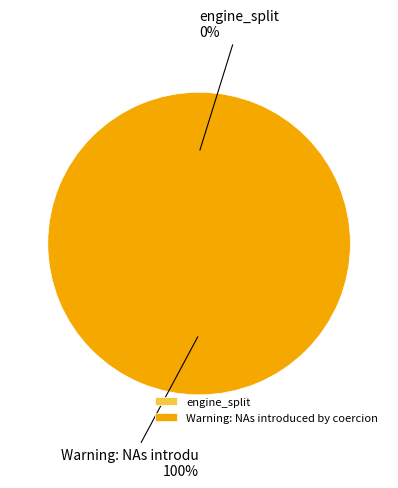

Is Warning: NAs introduced by coercion the majority of the pie?

No